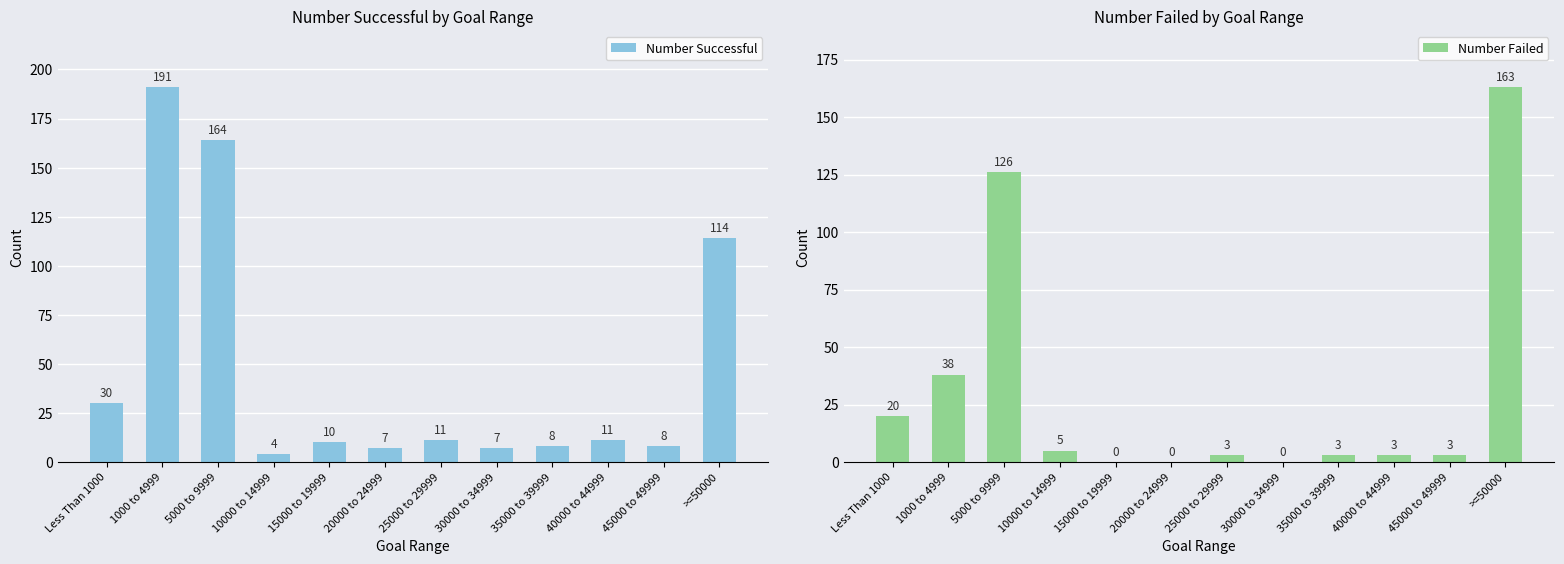

List the series in order of their overall mean, lowest first.

Number Failed, Number Successful